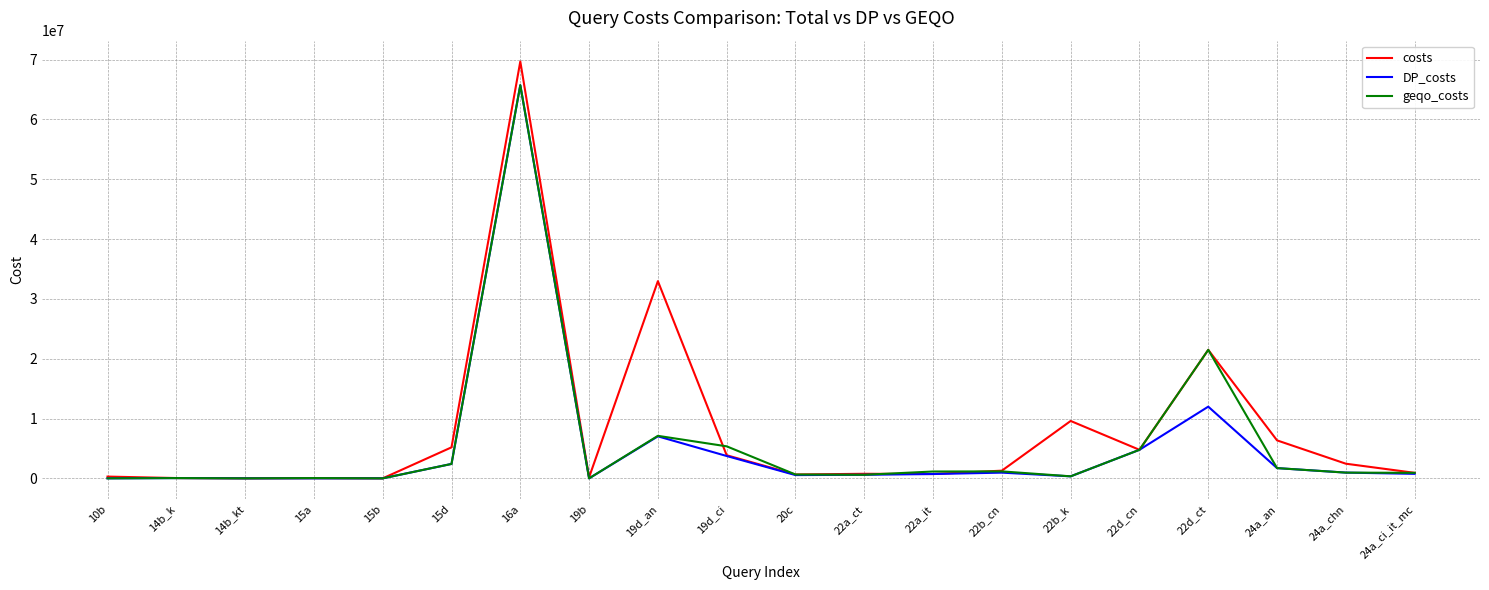

At which label is costs closest to 34843835?

19d_an